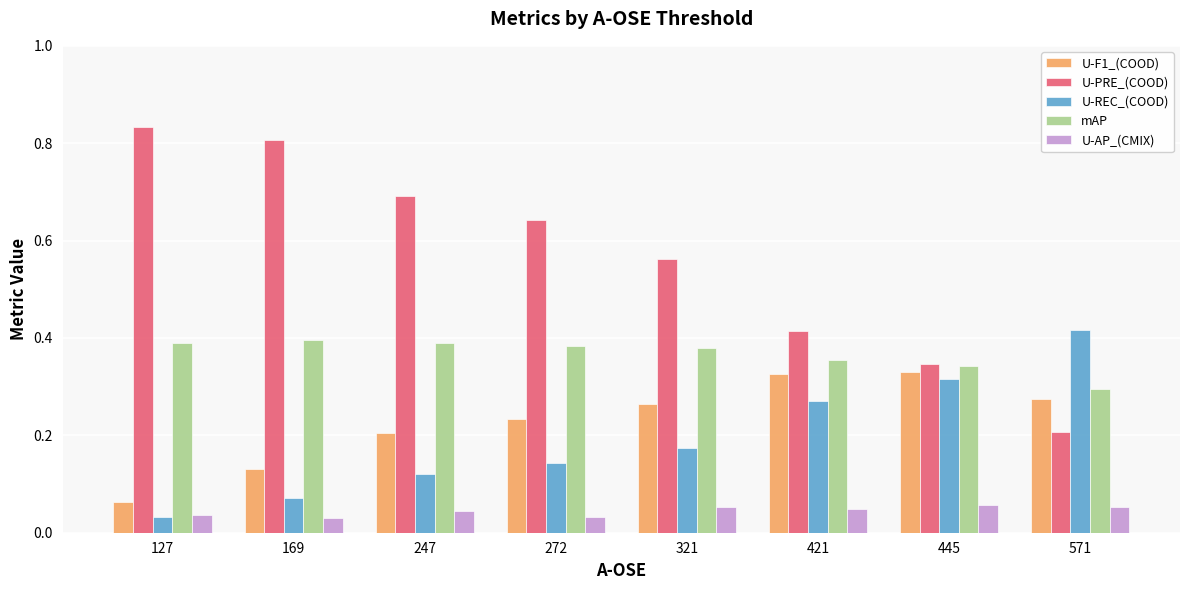

What is the sum of the U-REC_(COOD) values at 445 and 321?

0.5